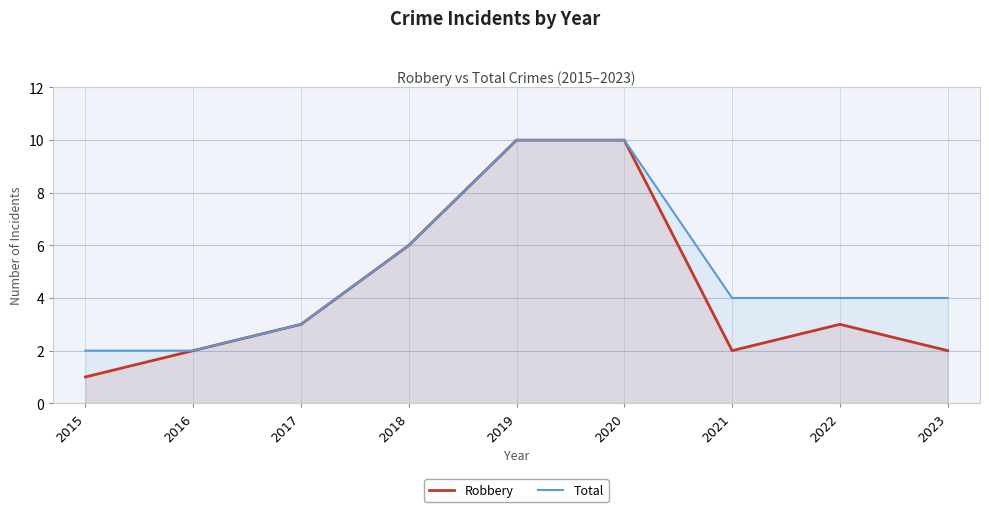

What is the value of the Robbery point at the 5th from the left?

10